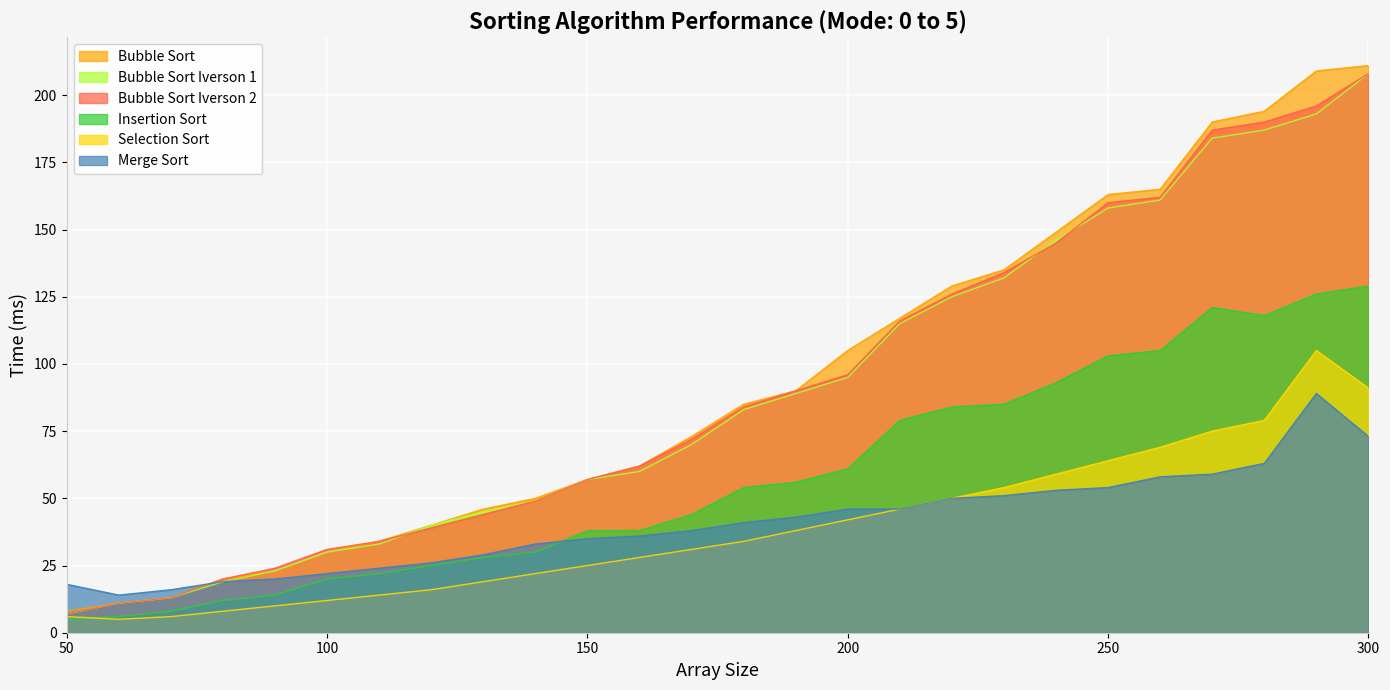

Reading right to left, extract all data points from this chart.

Bubble Sort: 300=211	290=209	280=194	270=190	260=165	250=163	240=149	230=135	220=129	210=117	200=105	190=90	180=85	170=73	160=62	150=57	140=50	130=46	120=40	110=34	100=30	90=23	80=20	70=13	60=11	50=8
Bubble Sort Iverson 1: 300=208	290=193	280=187	270=184	260=161	250=158	240=146	230=132	220=125	210=115	200=95	190=89	180=83	170=70	160=60	150=57	140=49	130=45	120=40	110=33	100=30	90=23	80=19	70=13	60=11	50=7
Bubble Sort Iverson 2: 300=208	290=196	280=190	270=187	260=162	250=160	240=145	230=134	220=126	210=116	200=96	190=90	180=84	170=72	160=62	150=57	140=49	130=44	120=39	110=34	100=31	90=24	80=20	70=13	60=11	50=7
Insertion Sort: 300=129	290=126	280=118	270=121	260=105	250=103	240=93	230=85	220=84	210=79	200=61	190=56	180=54	170=44	160=38	150=38	140=30	130=28	120=25	110=22	100=20	90=14	80=12	70=8	60=6	50=5
Selection Sort: 300=91	290=105	280=79	270=75	260=69	250=64	240=59	230=54	220=50	210=46	200=42	190=38	180=34	170=31	160=28	150=25	140=22	130=19	120=16	110=14	100=12	90=10	80=8	70=6	60=5	50=6
Merge Sort: 300=73	290=89	280=63	270=59	260=58	250=54	240=53	230=51	220=50	210=46	200=46	190=43	180=41	170=38	160=36	150=35	140=33	130=29	120=26	110=24	100=22	90=20	80=19	70=16	60=14	50=18